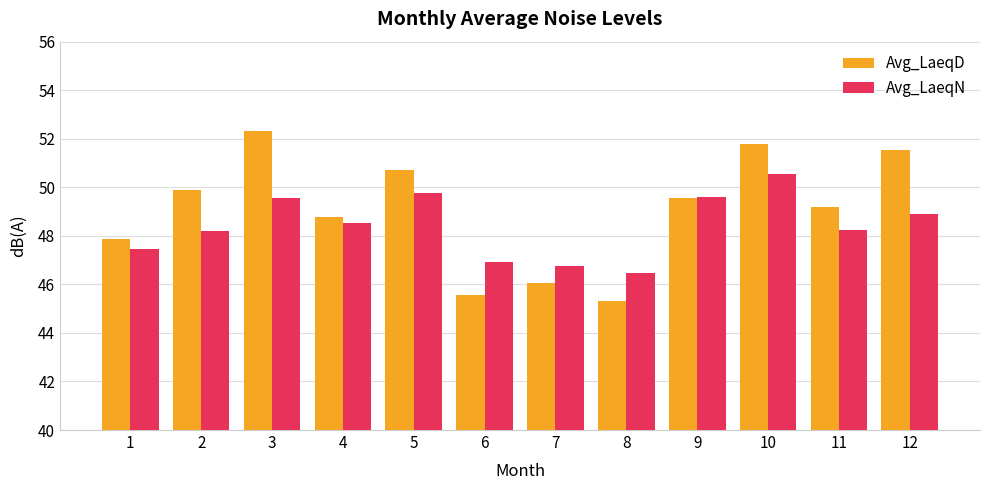

The value of Avg_LaeqN at 1 is 26.7. True or false?

False